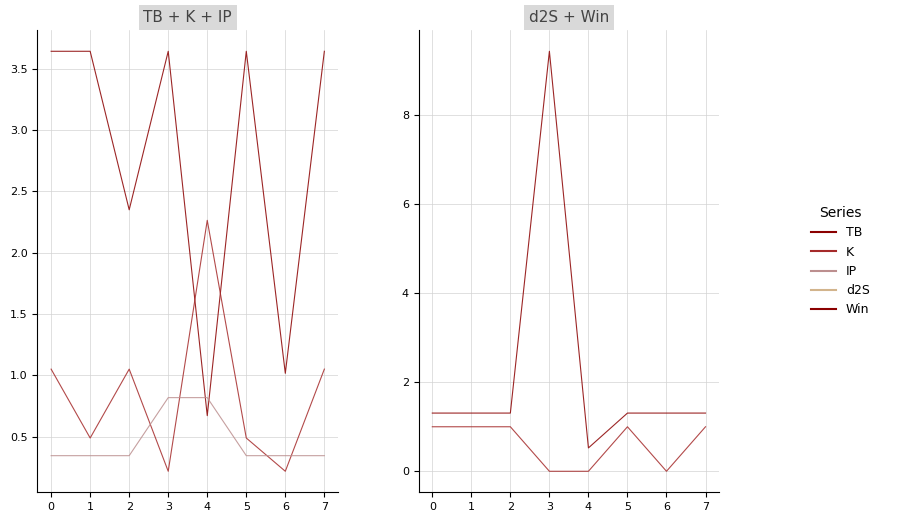

What is the difference between the K values at 4 and 7?

1.2